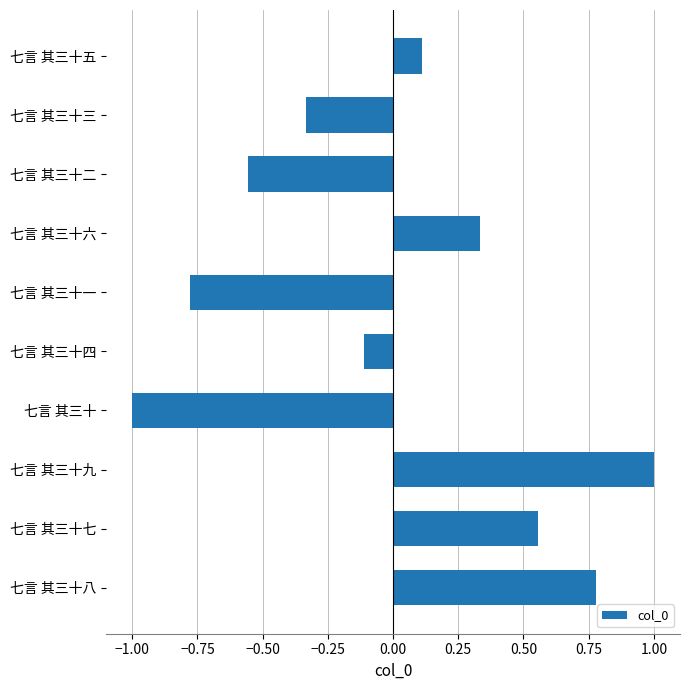

What is the minimum value shown in the chart?

-1.0